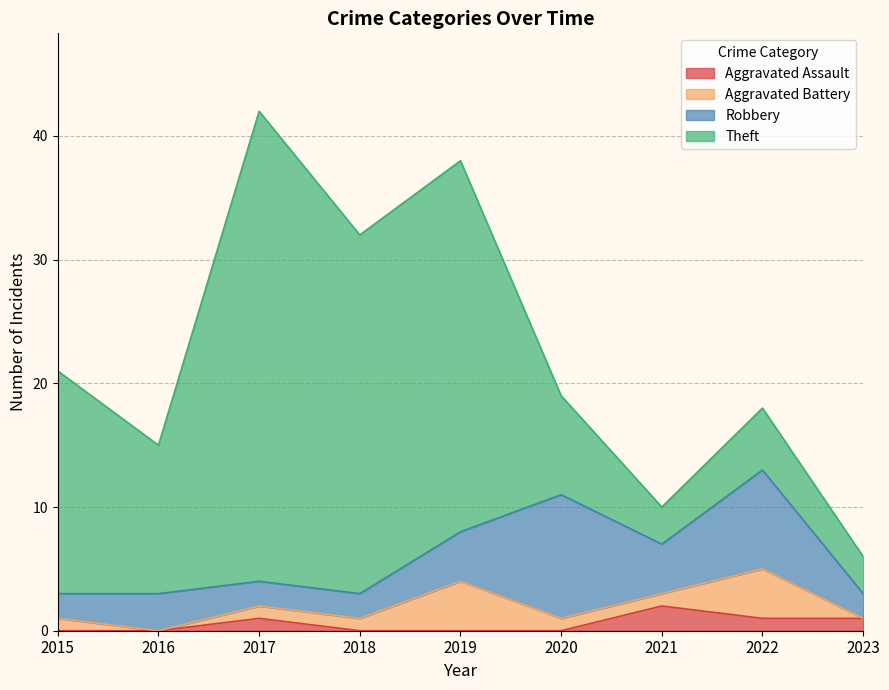

Is it true that Aggravated Assault equals 3 at 2021?

False